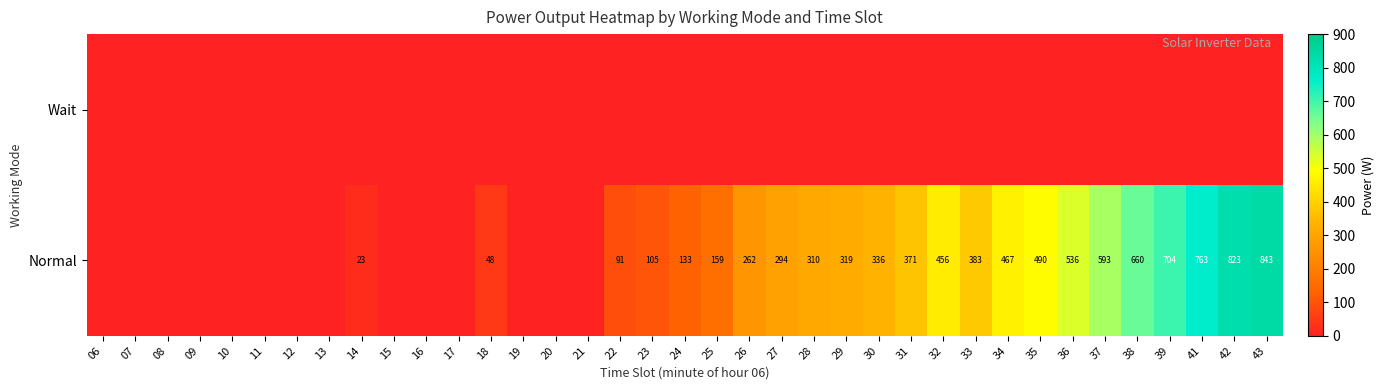

What is the total value across all series at 38?

660